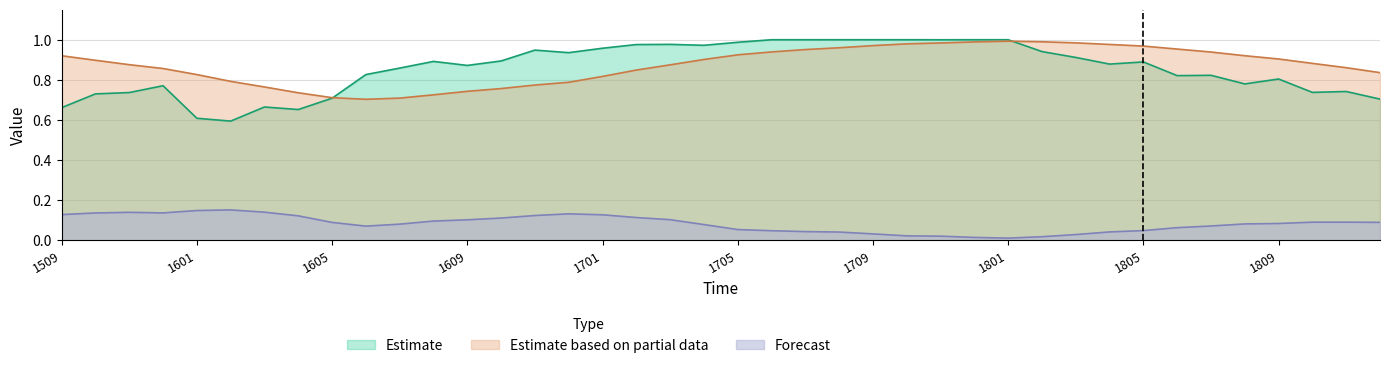

Rank the series at 1606 from highest to lowest value.

mla, theta, cc